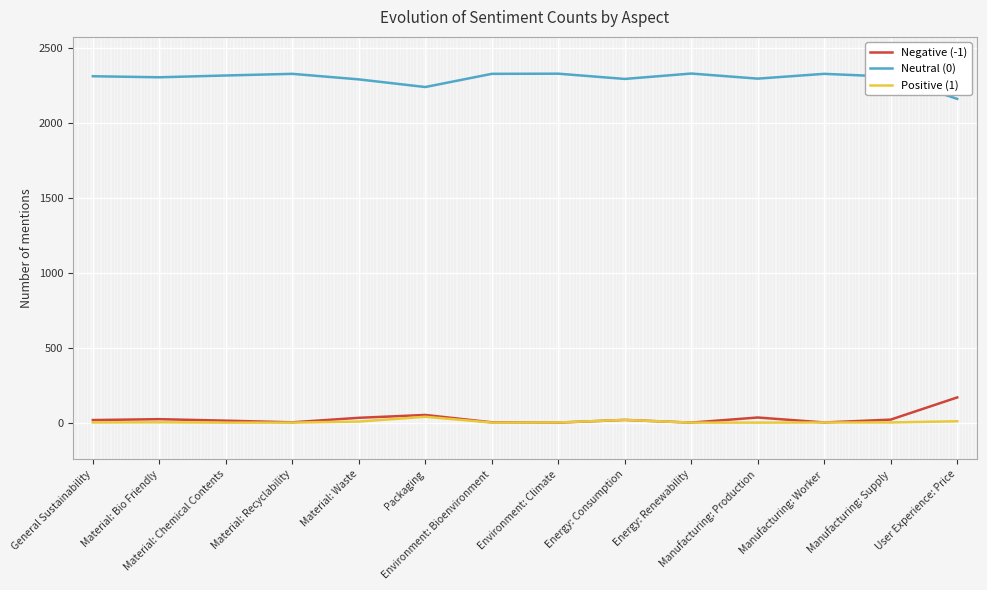

The Positive (1) series shows 25 at Energy: Consumption. True or false?

False